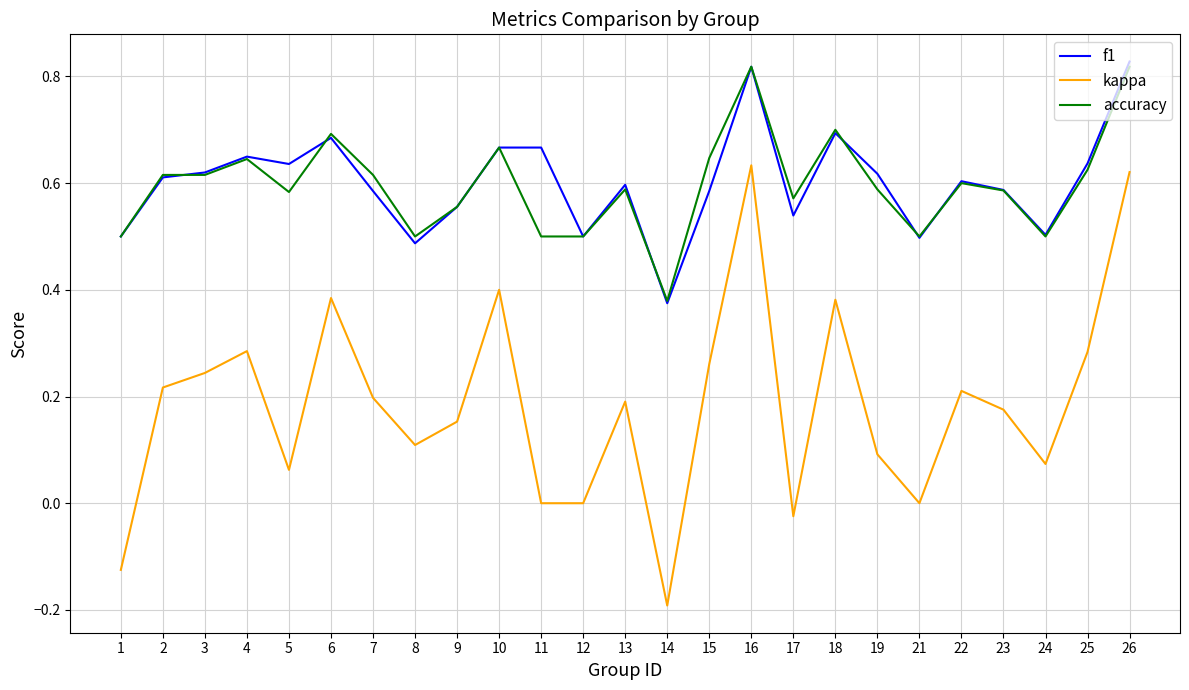

Does the chart have visible grid lines?

Yes